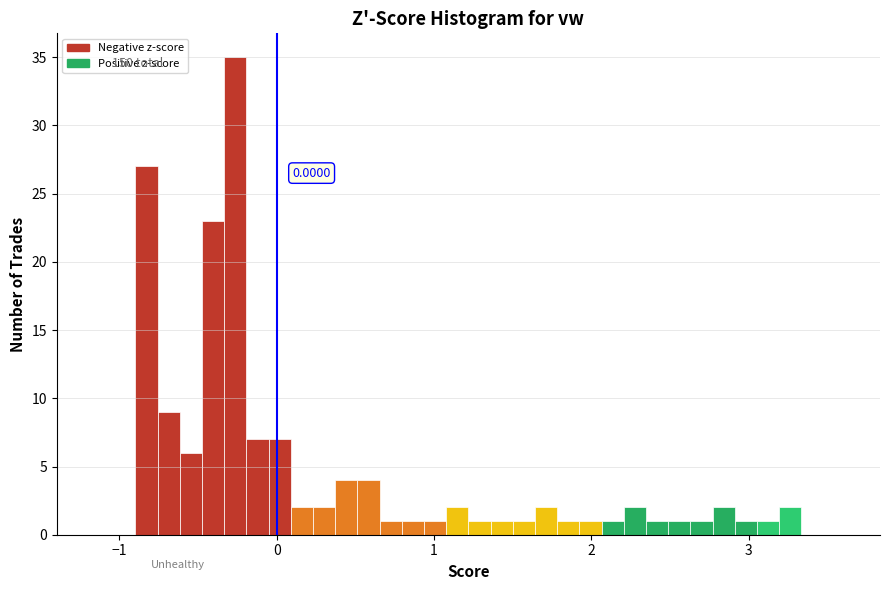

Around what value on the x-axis is the tallest bar? Give the approximate position of its centre, as read against the axis.

-0.3